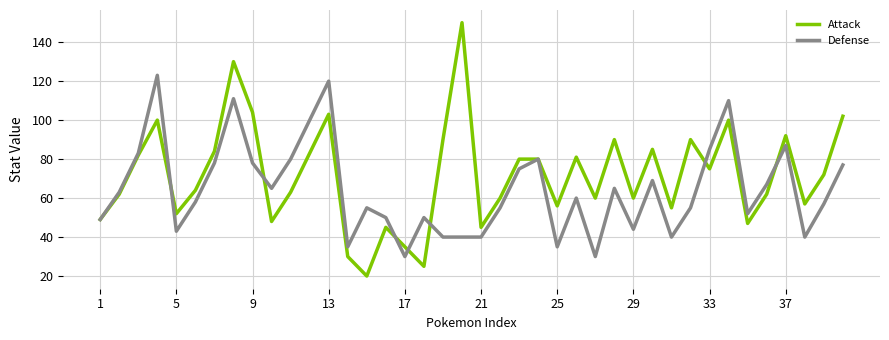

After their last crossing, which series has the higher values: Attack or Defense?

Attack